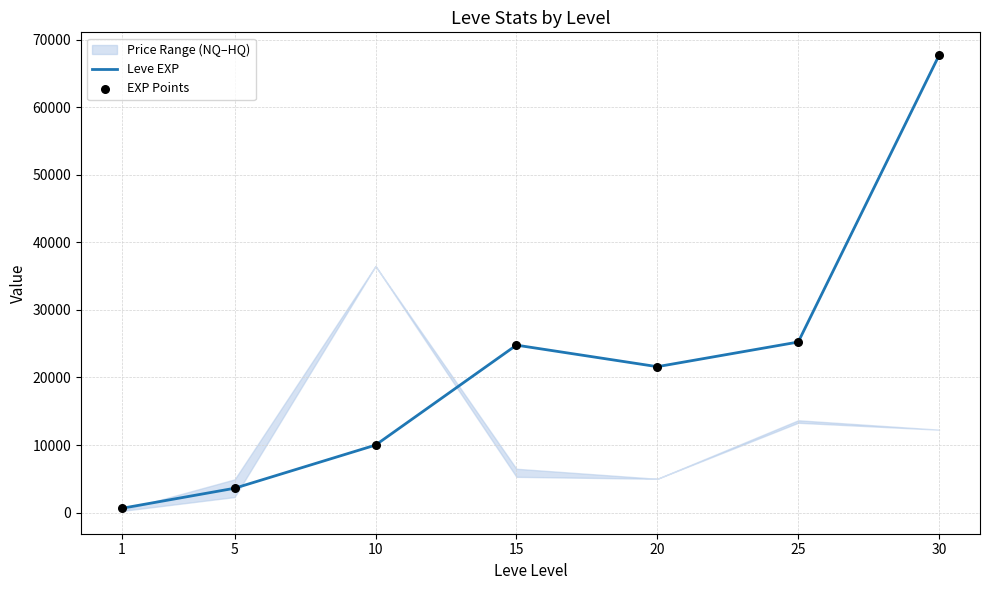

Which series has the largest total across all categories?

Leve EXP